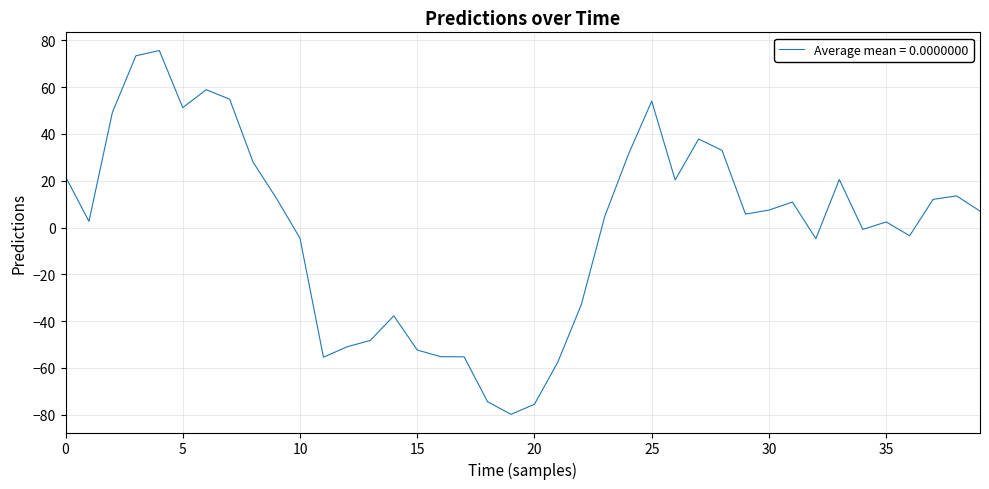

What is the difference between the maximum and minimum values?

155.5